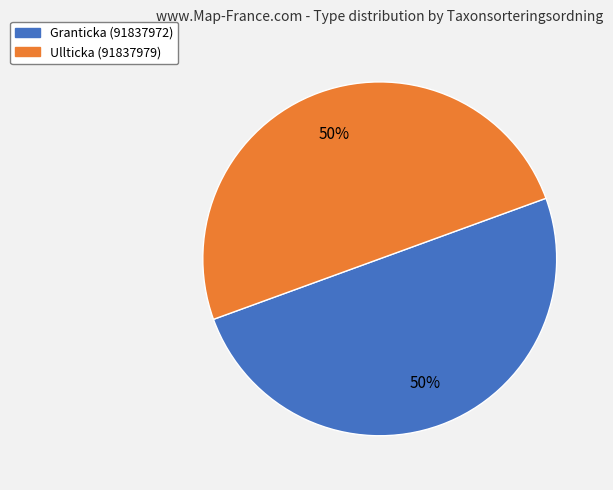

Count the number of slices in the pie.

2